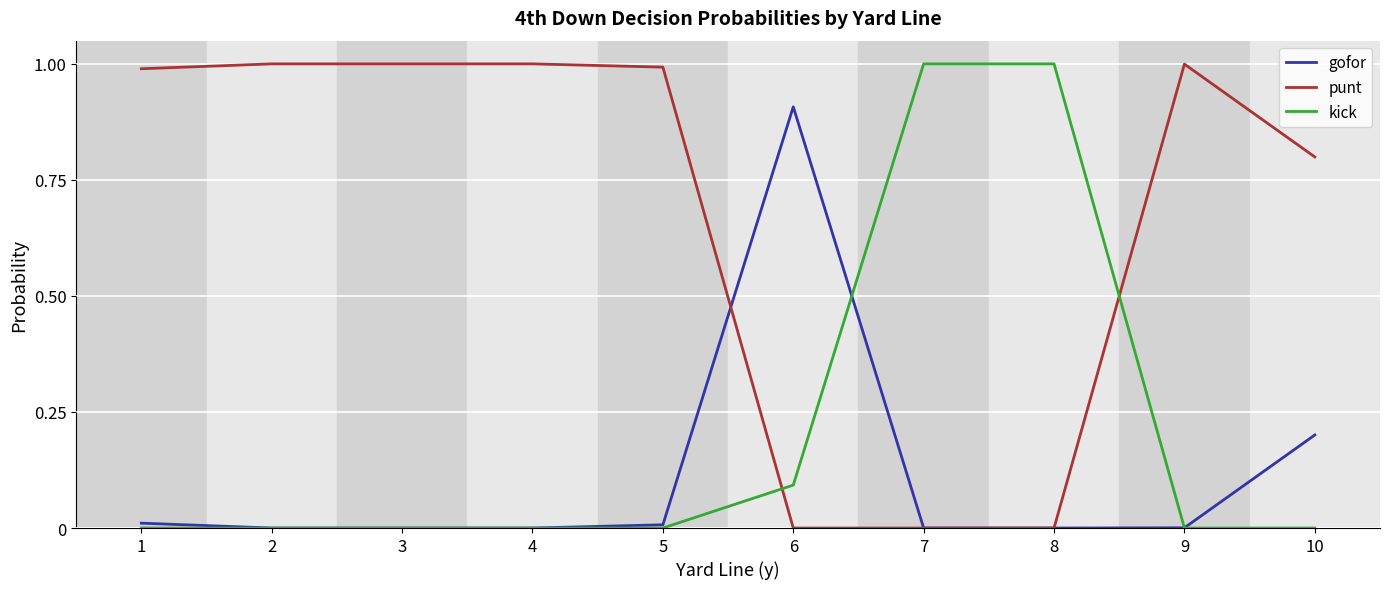

What is the difference between the highest and lowest values at 9?

1.0